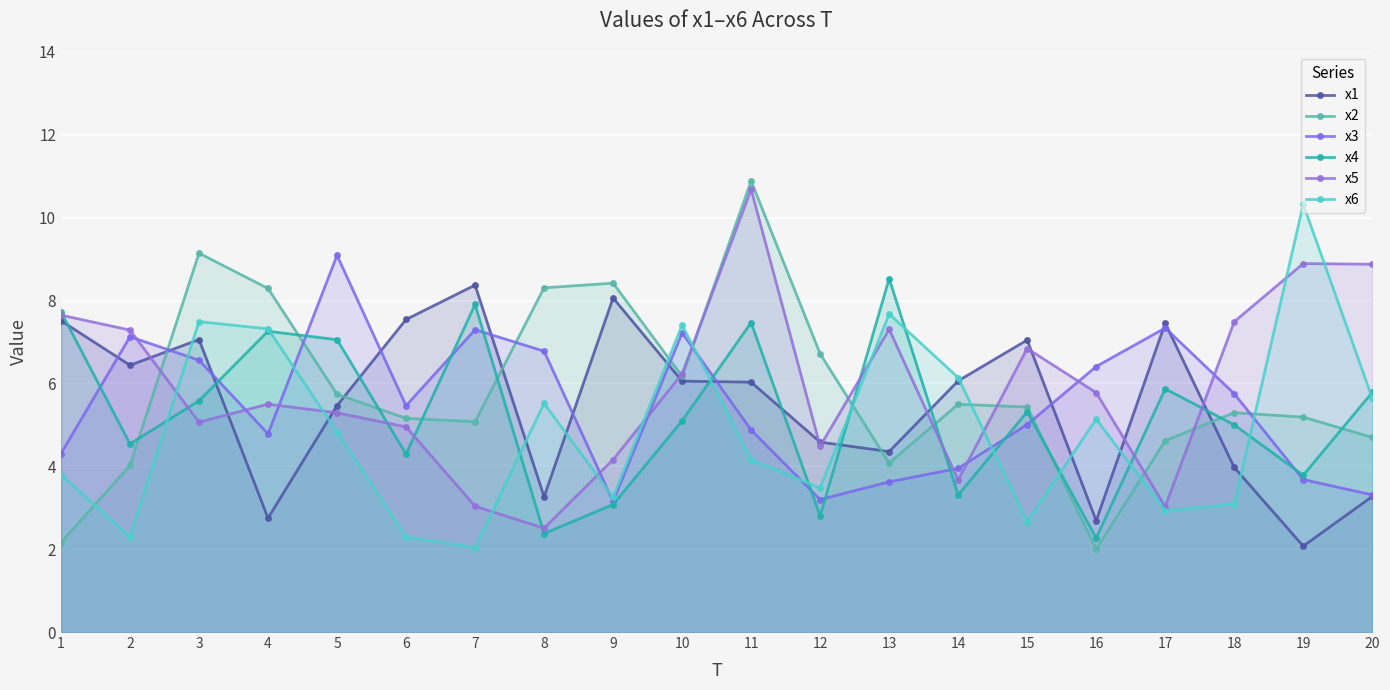

What is the average value of the x2 series?

5.8